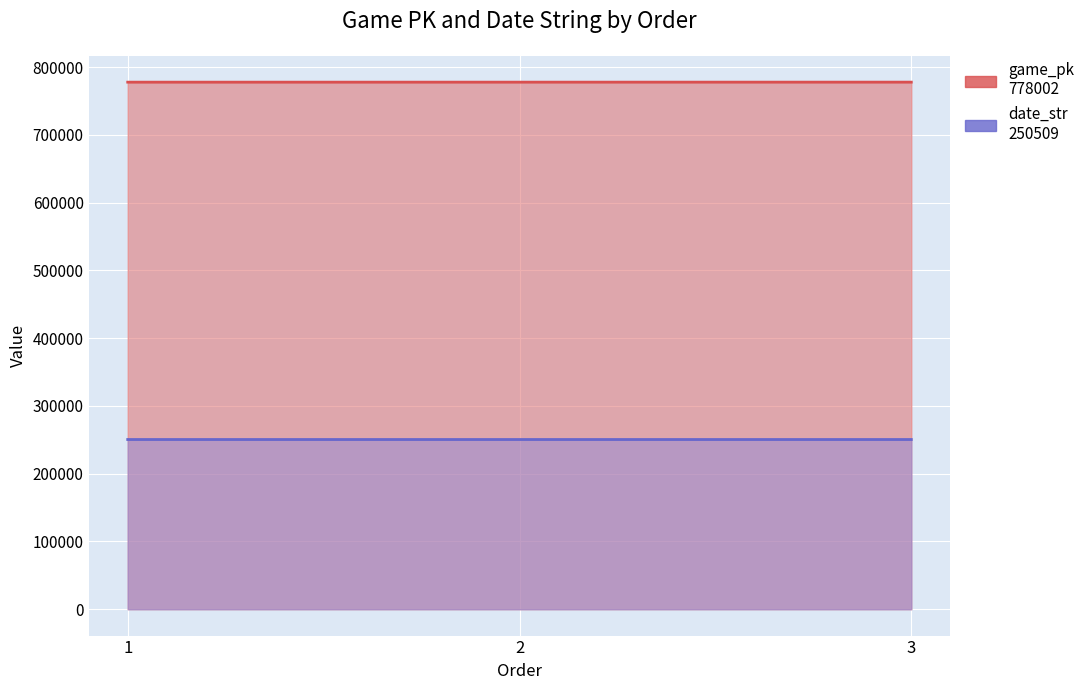

What is the difference between the second highest and minimum values in the game_pk series?

17